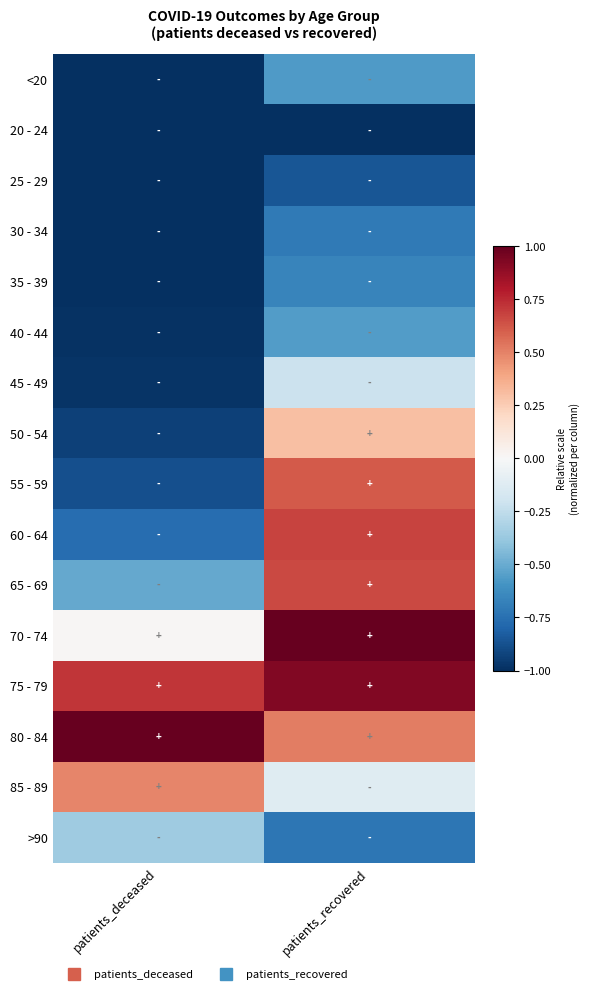

Rank the series by their maximum value, from lowest to highest.

20 - 24, 25 - 29, 30 - 34, 35 - 39, <20, 40 - 44, >90, 45 - 49, 50 - 54, 85 - 89, 55 - 59, 65 - 69, 60 - 64, 75 - 79, 70 - 74, 80 - 84